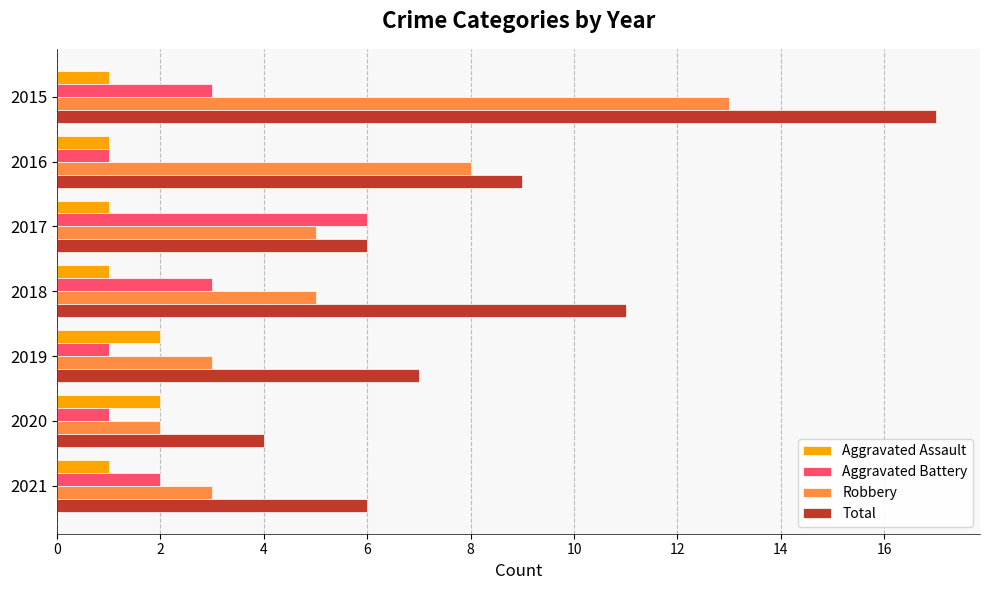

Rank the series by their maximum value, from lowest to highest.

Aggravated Assault, Aggravated Battery, Robbery, Total